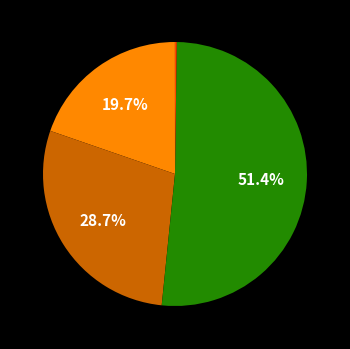

Is there any slice that represents more than half of the pie?

Yes